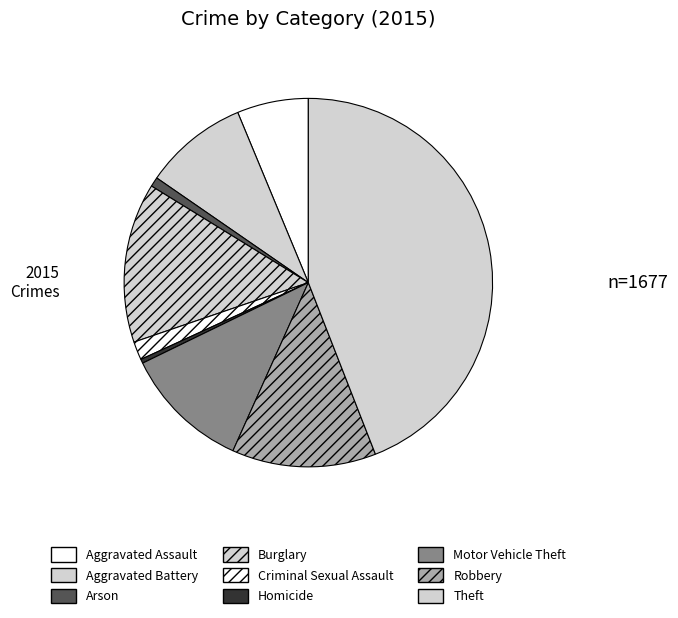

What is the total percentage of Arson and Homicide?

1.2%